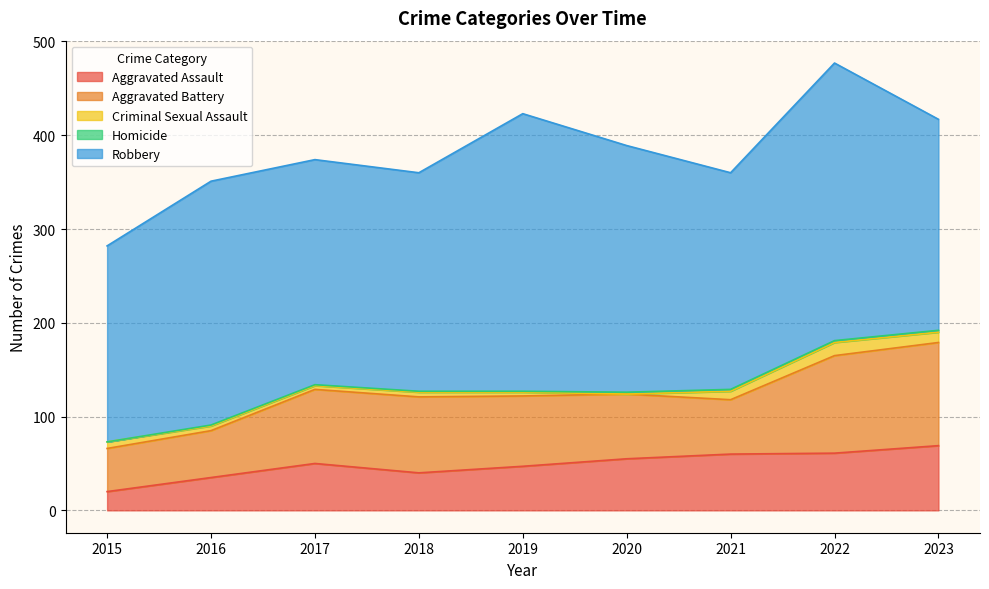

What is the maximum value shown in the chart?

296